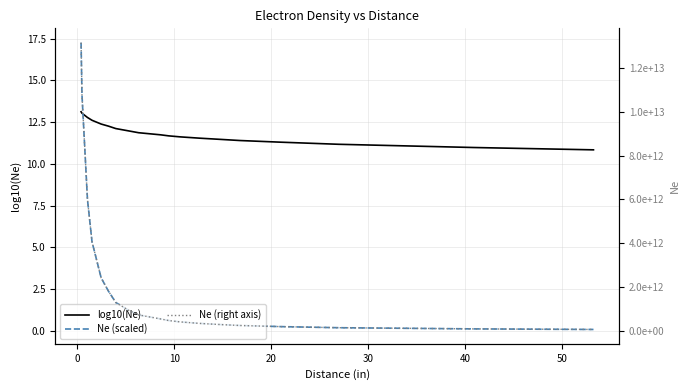

True or false: Ne (scaled) and Ne (right axis) intersect in this chart.

False